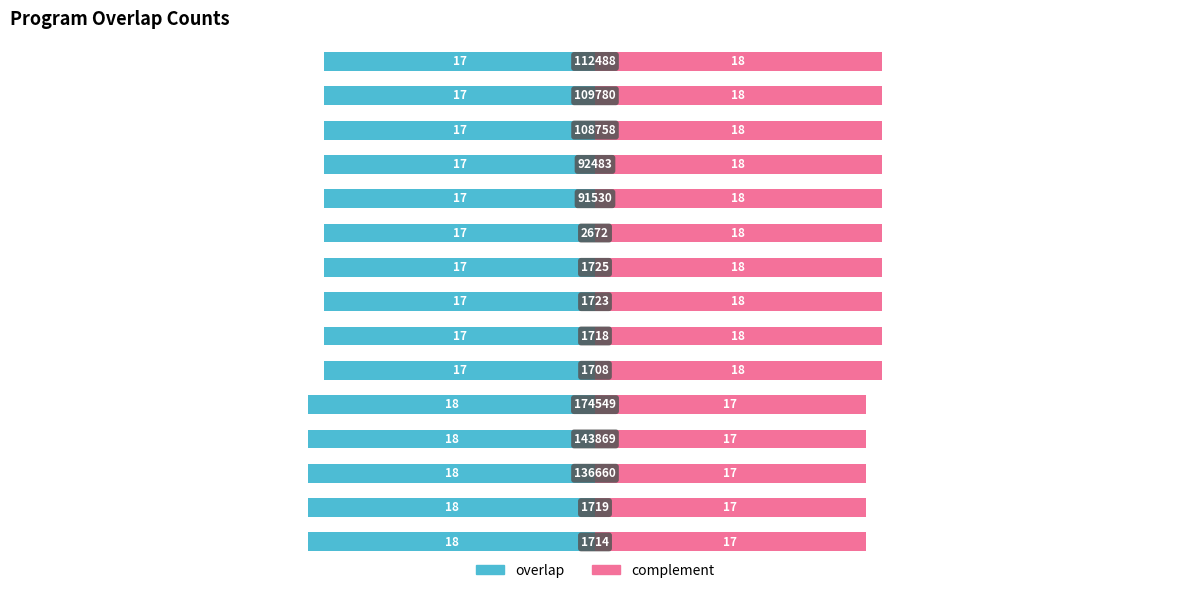

Rank the series at 9 from highest to lowest value.

complement, overlap